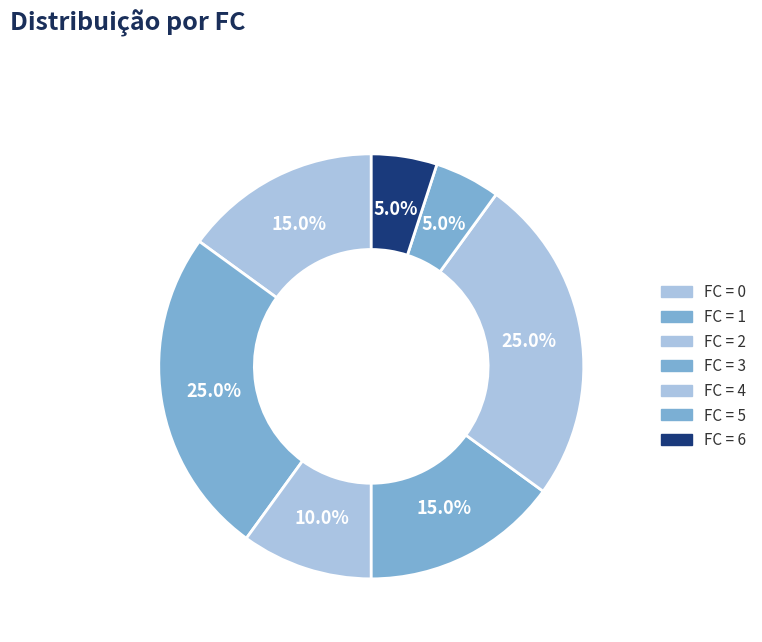

To the nearest percent, what is the average slice percentage?

14%